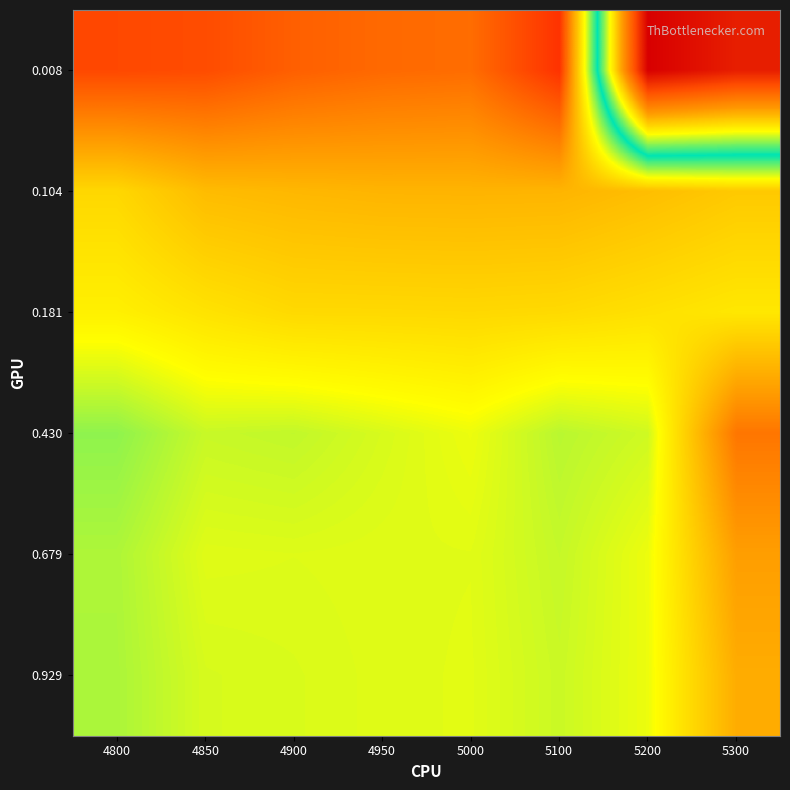

Between 5000 and 5100, which is larger?

5100